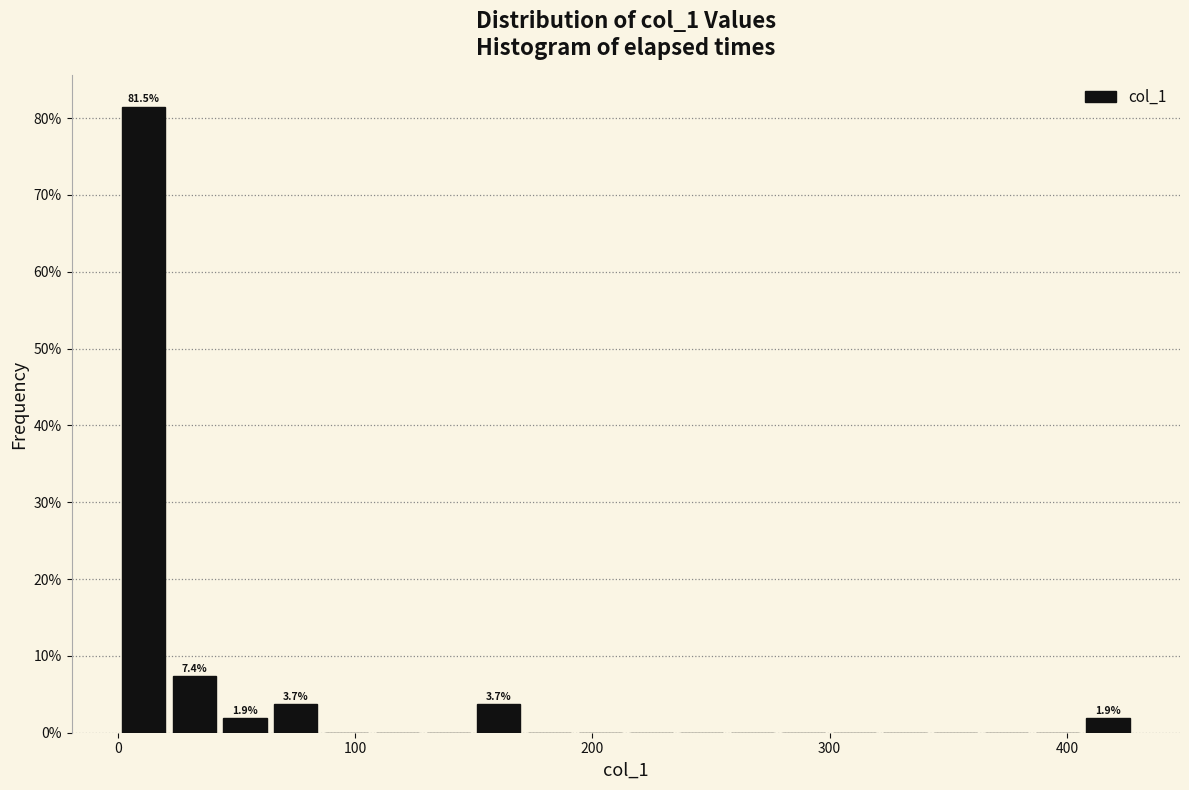

Around what value on the x-axis is the tallest bar? Give the approximate position of its centre, as read against the axis.

10